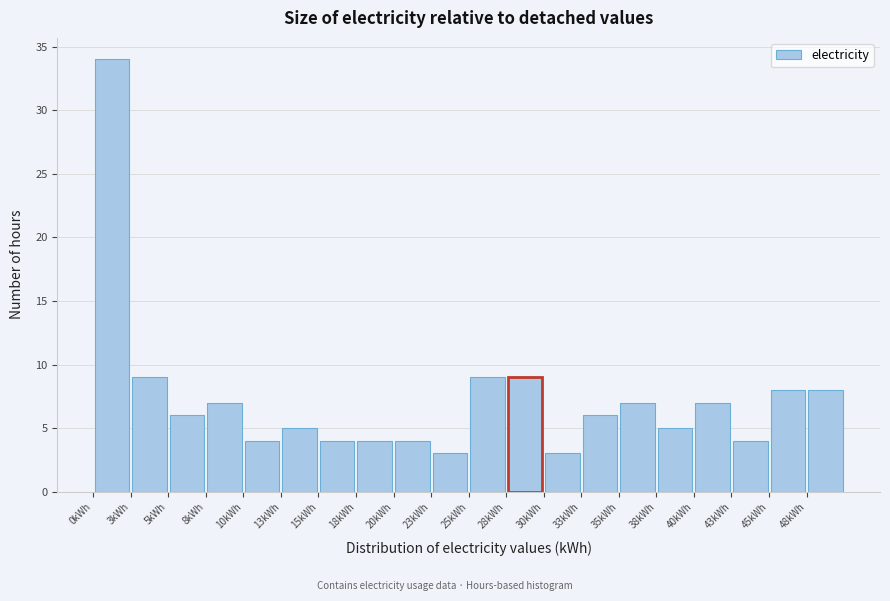

How tall is the bar that spans 25.5 to 28.0 on the x-axis? Neither the bar edges nor the heights are printed on the chart, so give them approximately, as read against the axes.

9